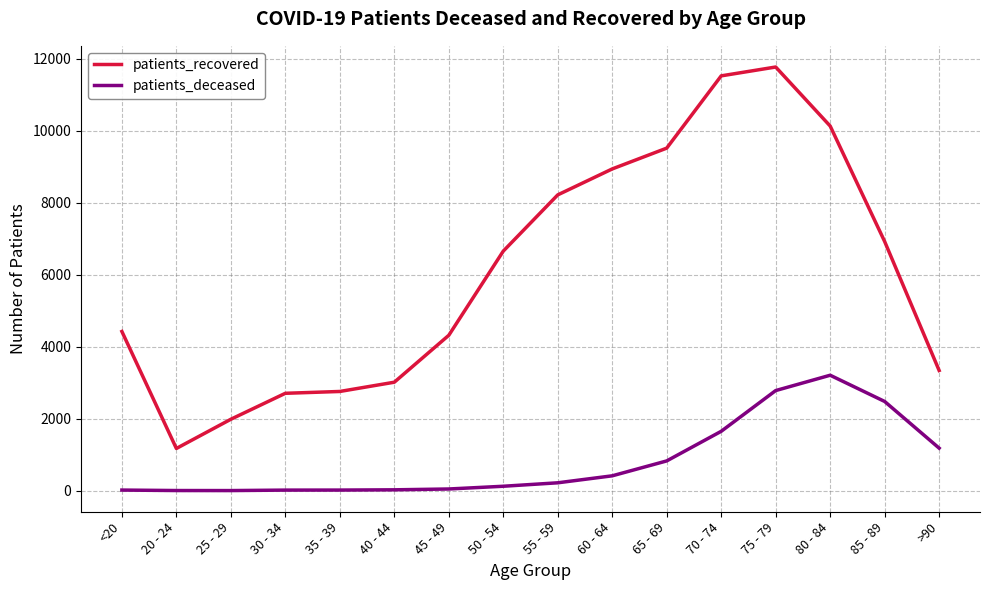

At which label does patients_recovered reach its peak?

75 - 79